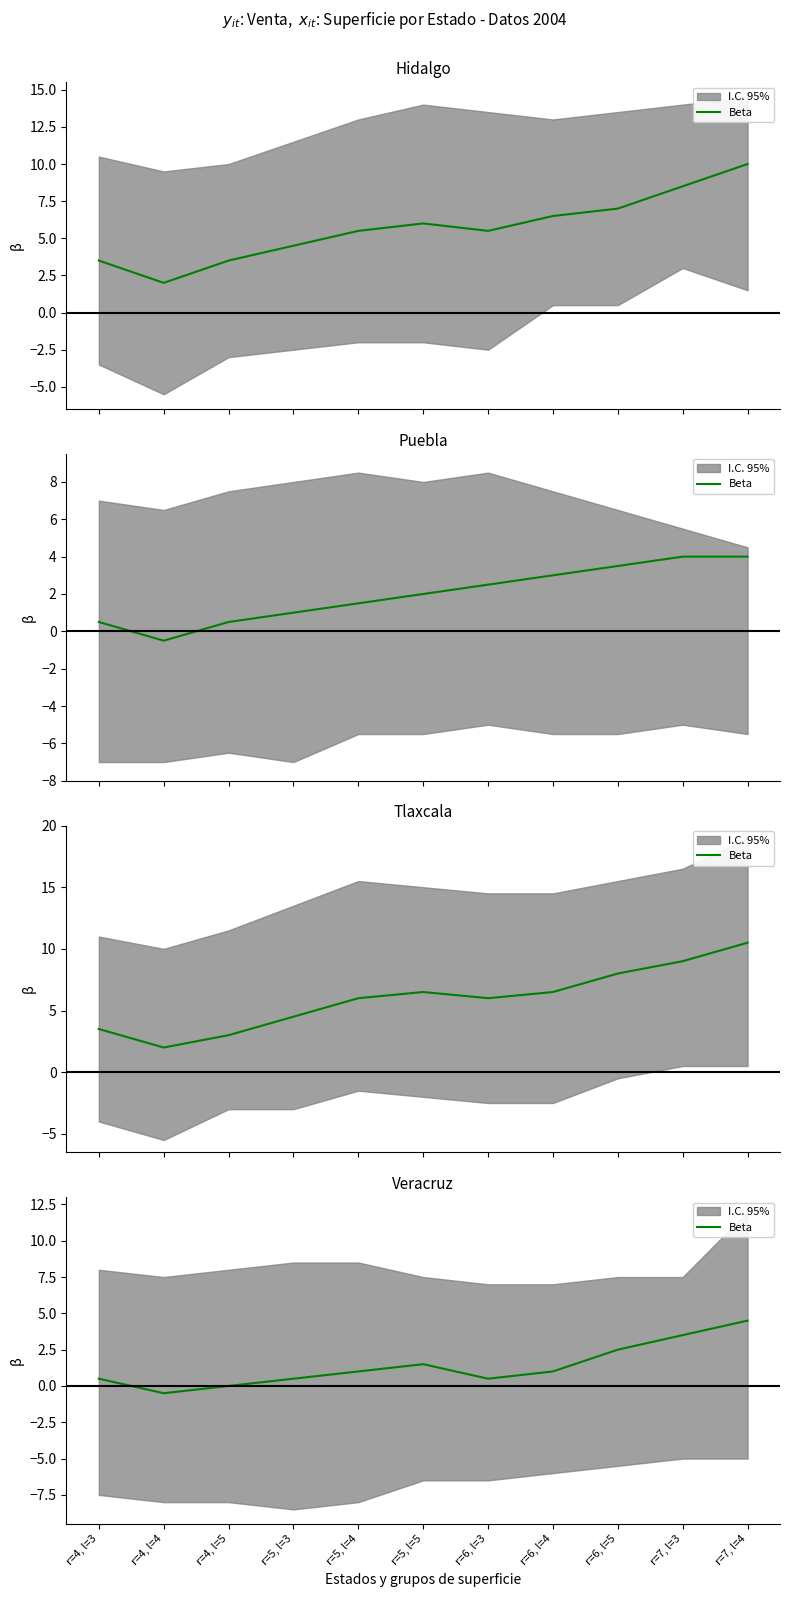

Between r=5, l=5 and r=5, l=3, which is larger?

r=5, l=5